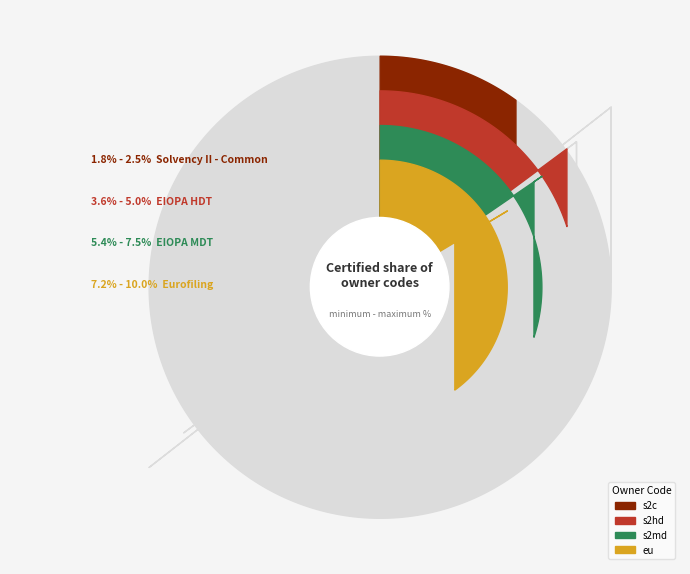

Is it true that s2c is 3% of the pie?

False